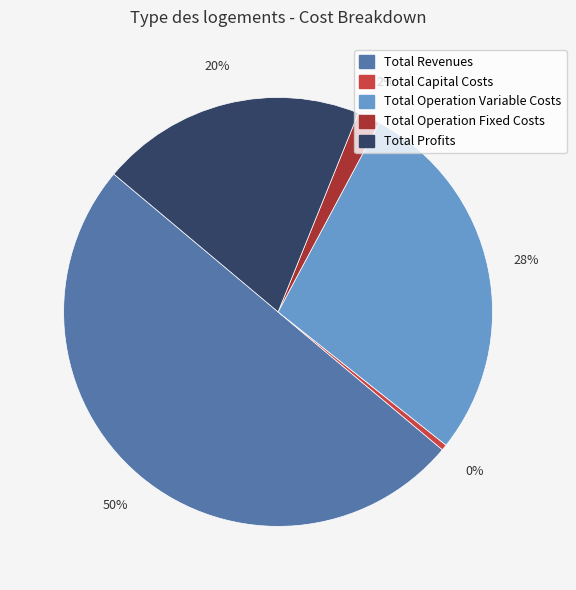

Which slice represents more than half of the pie?

Total Revenues